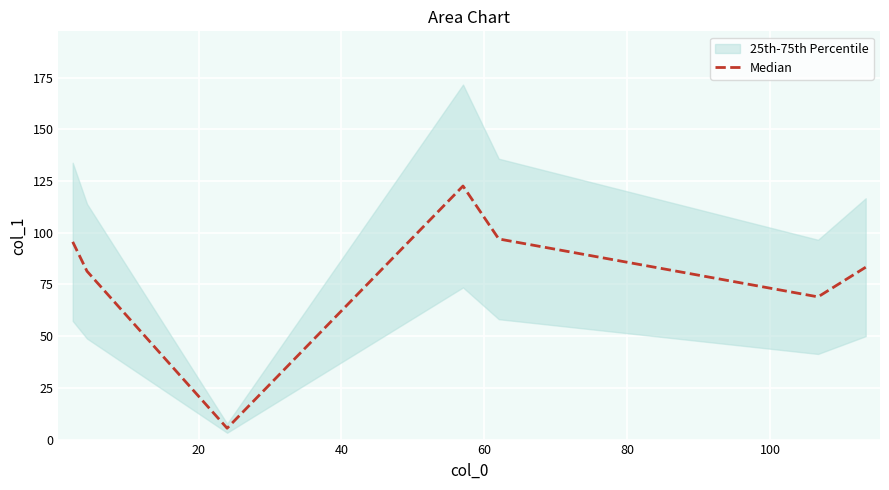

What is the maximum value for Median?

122.6